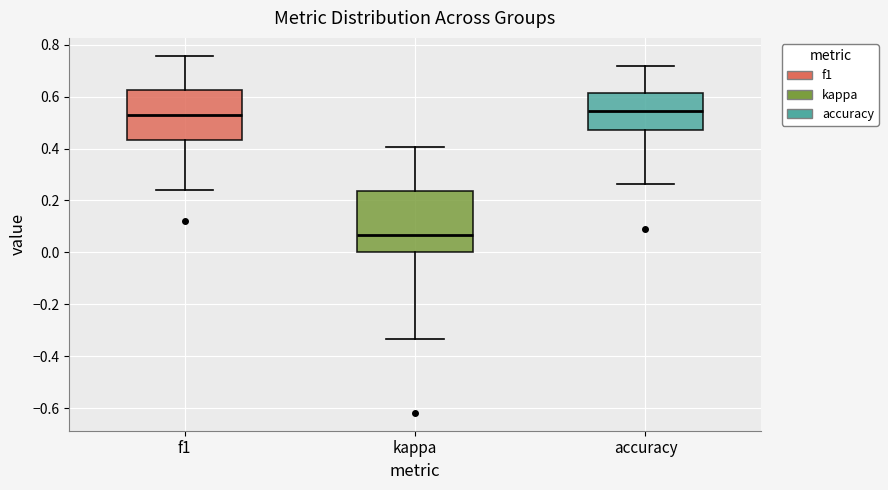

Comparing the boxes themselves (not the whiskers), which one is the tallest?

kappa